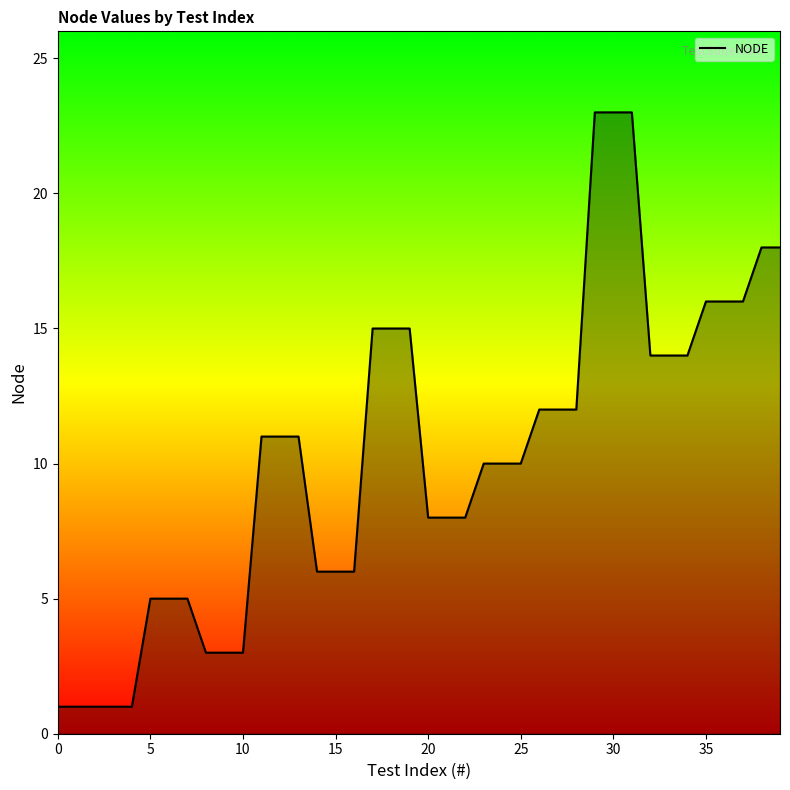

What is the greatest value displayed?

23